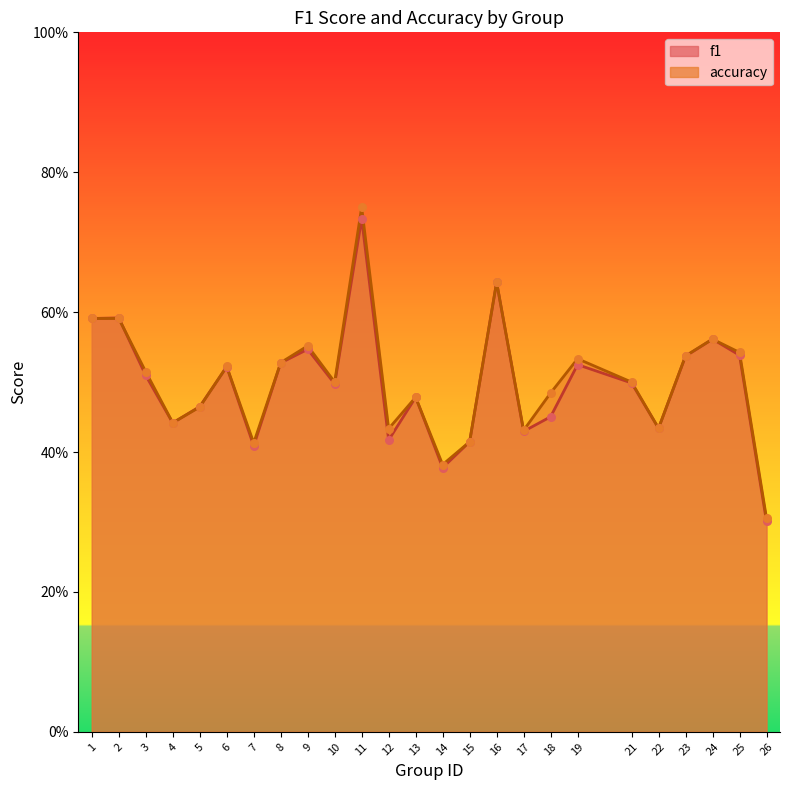

Which series has the widest spread of Y values?

accuracy